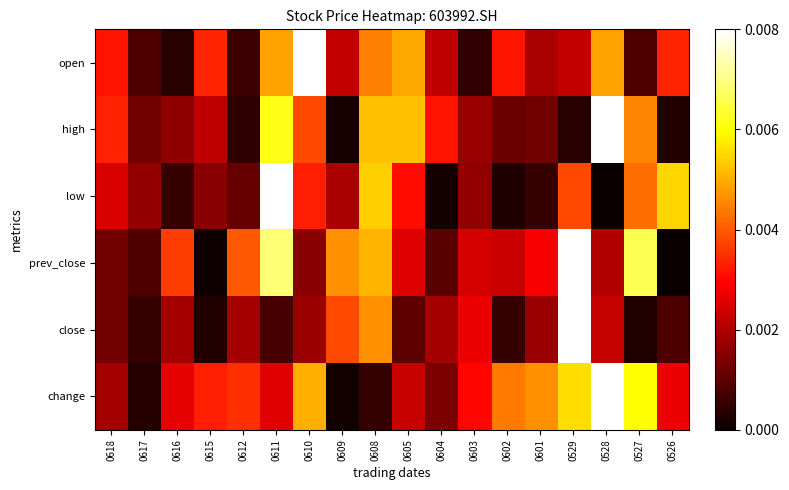

At which category does the chart reach its minimum across all series?

0528